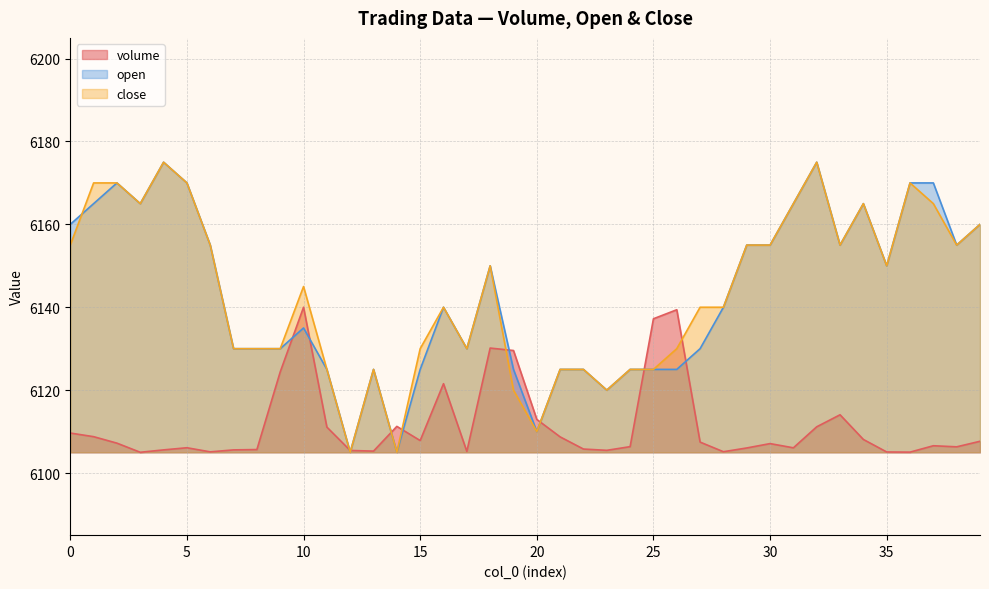

What is the difference between the second highest and second lowest values in the close series?

70.0